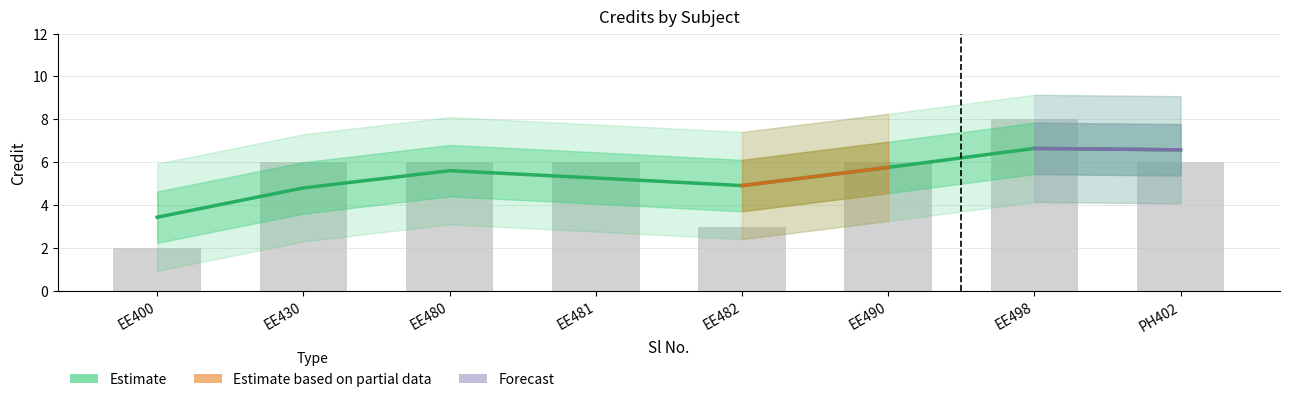

What is the greatest value displayed?

8